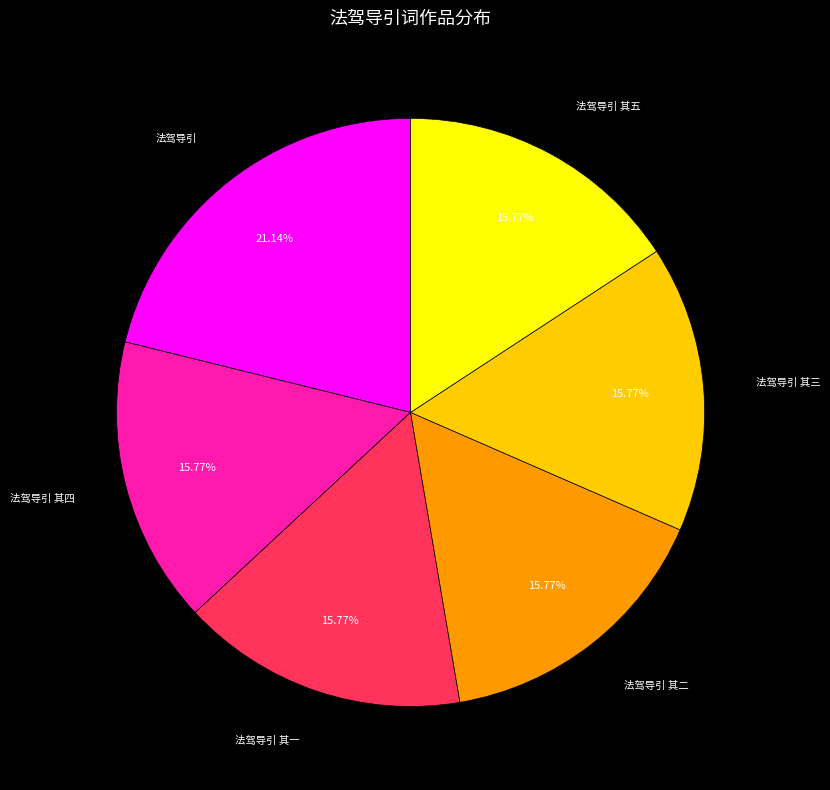

Is there any slice that represents more than half of the pie?

No